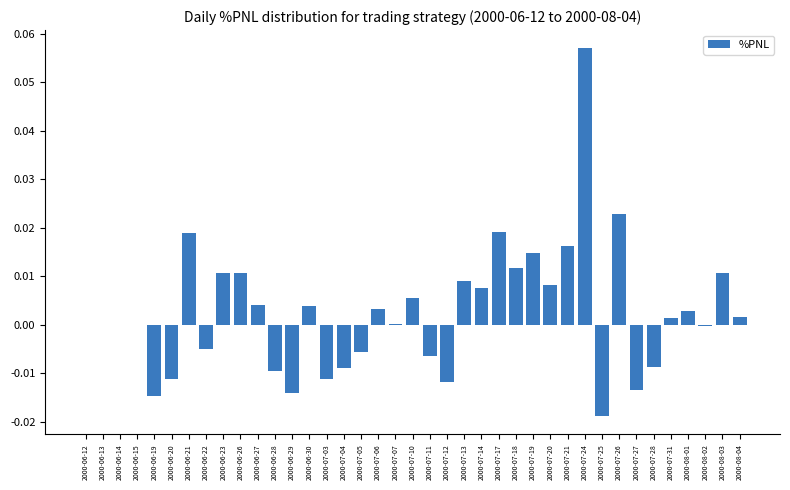

Which has a higher value, 2000-07-06 or 2000-06-23?

2000-06-23